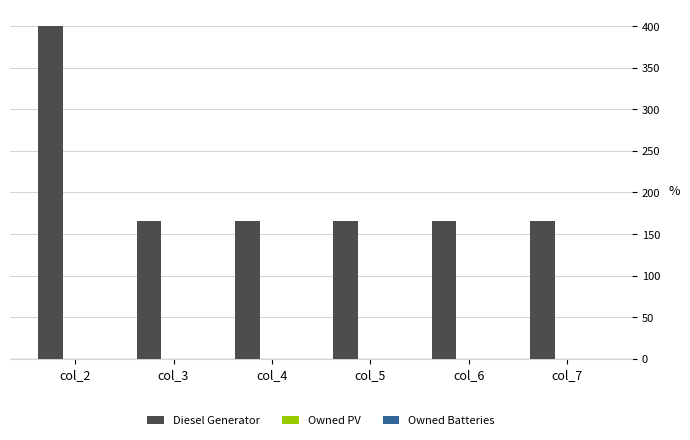

How many bars are there in total?

6